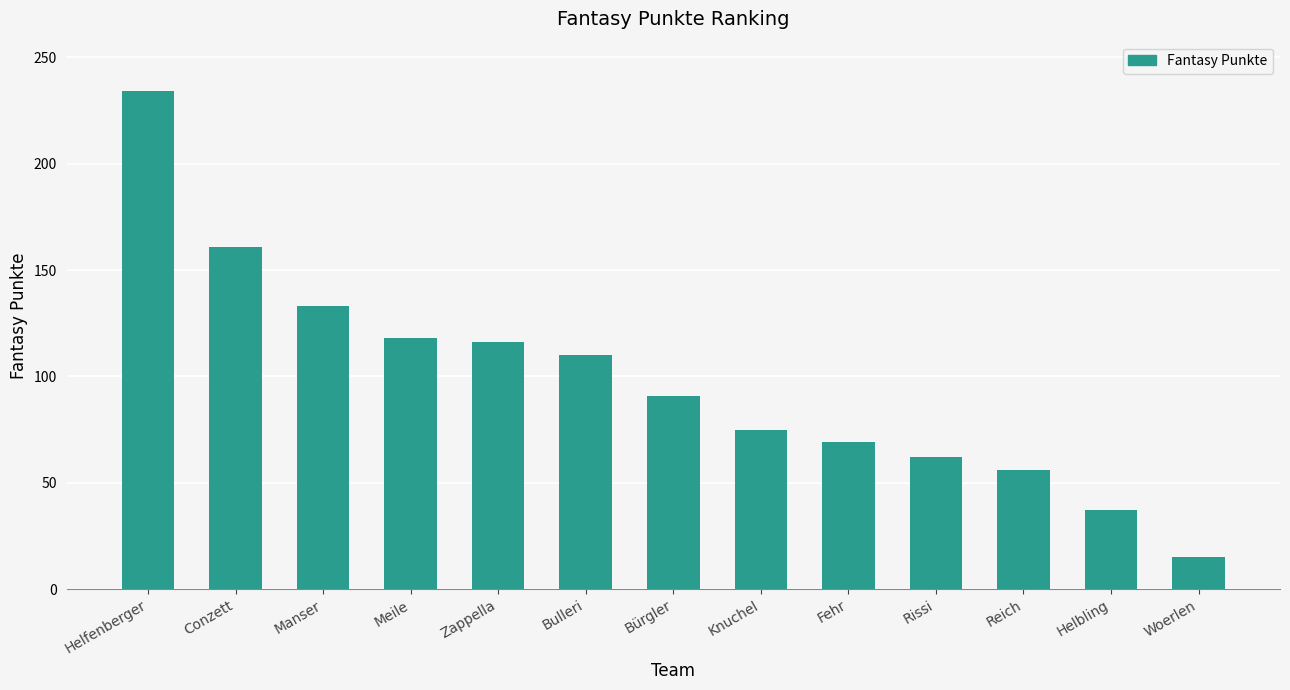

Are the bars horizontal?

No